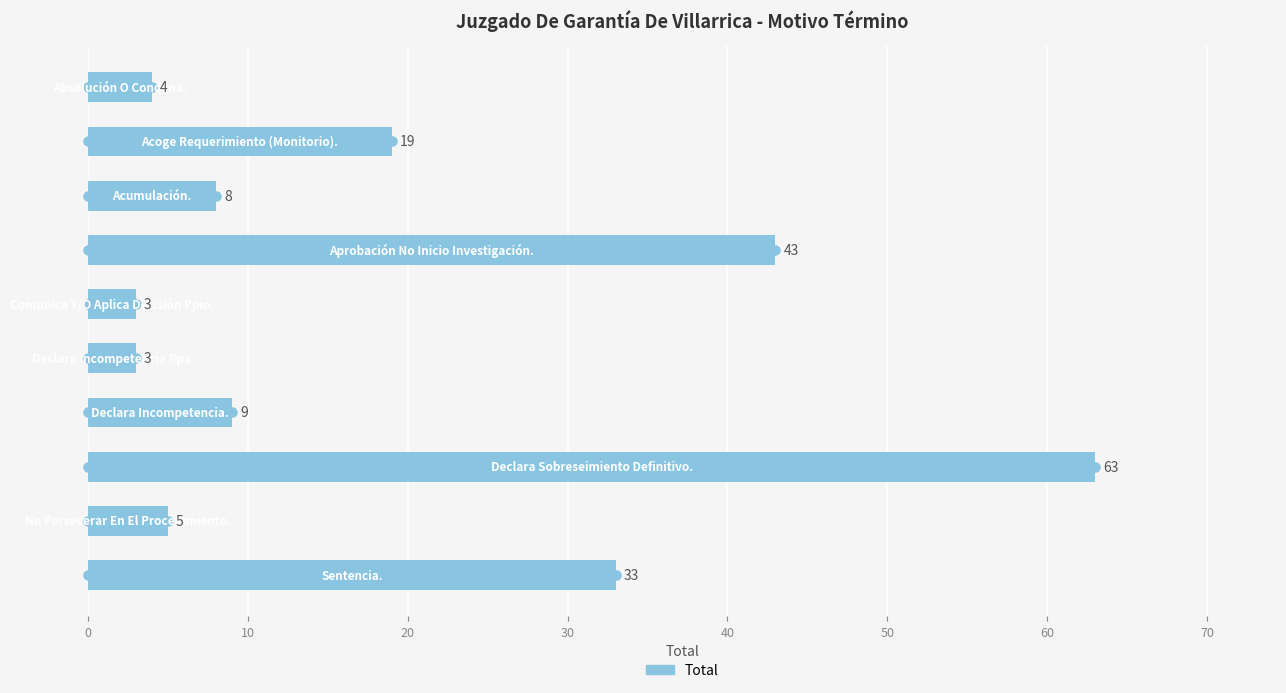

What is the change in value from 10 to 50?

-16